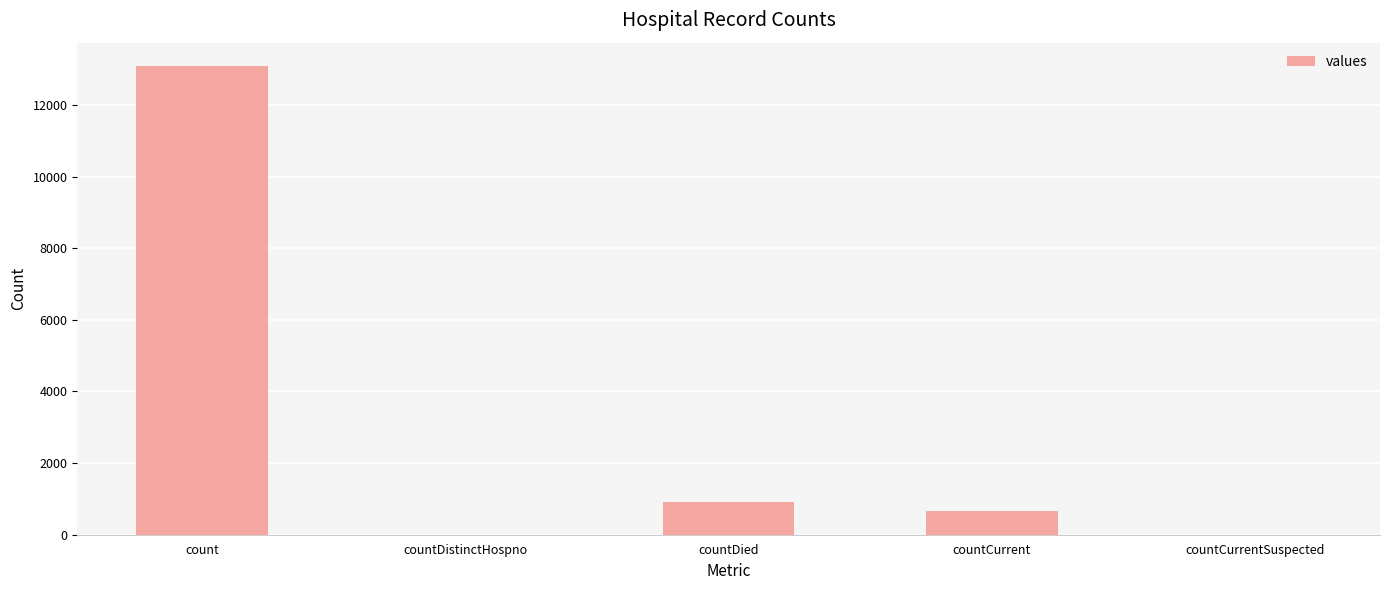

At which category does the chart reach its peak across all series?

count